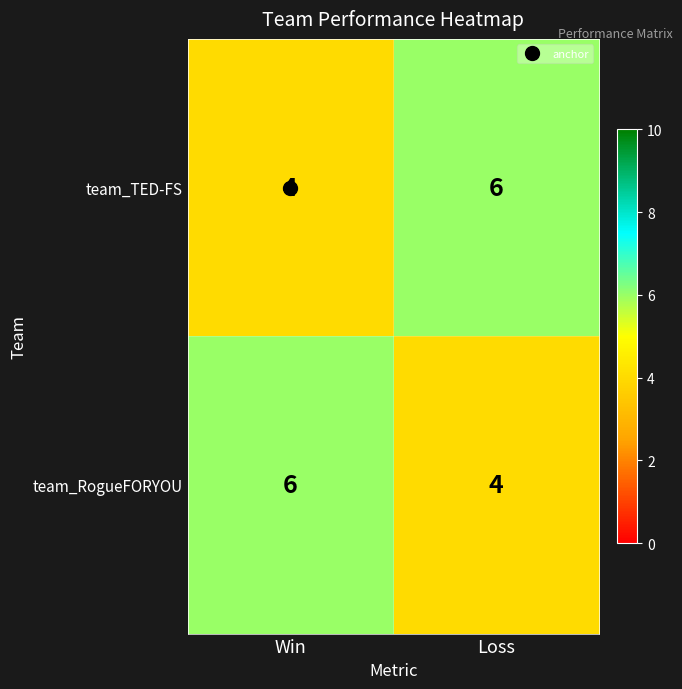

At how many categories does at least one series exceed 5?

2